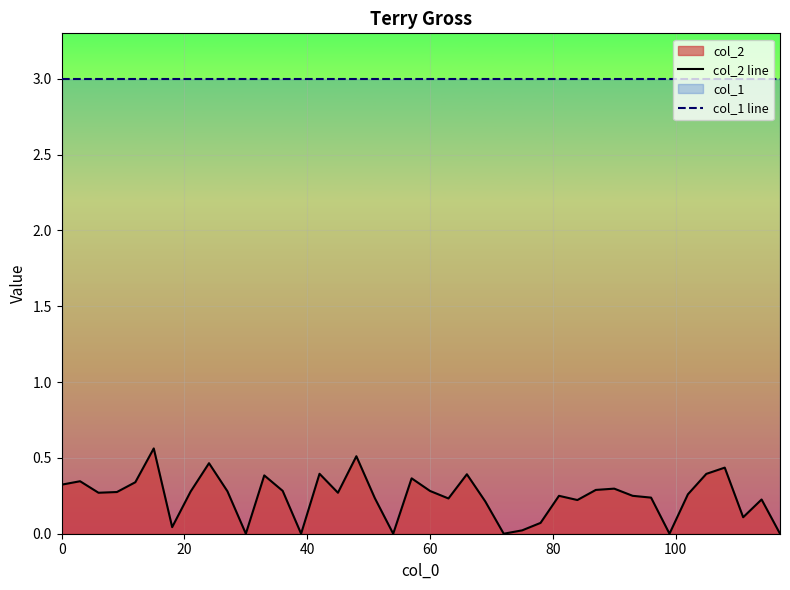

What is the maximum value shown in the chart?

3.0